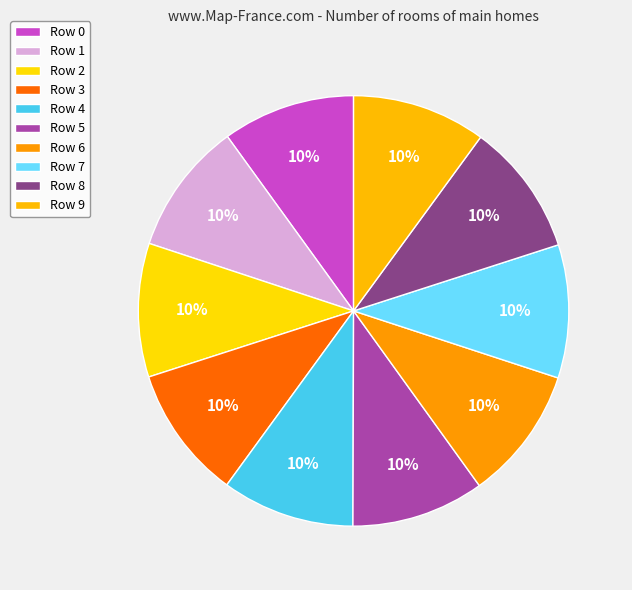

Which category has the biggest portion of the pie?

Row 9